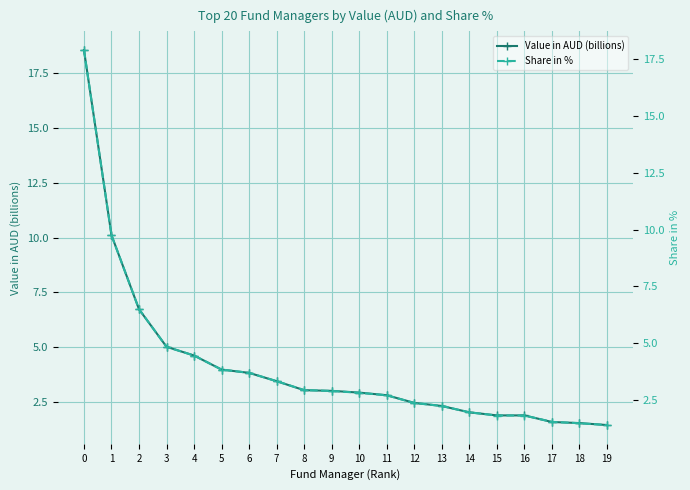

What is the greatest value displayed?

18.6